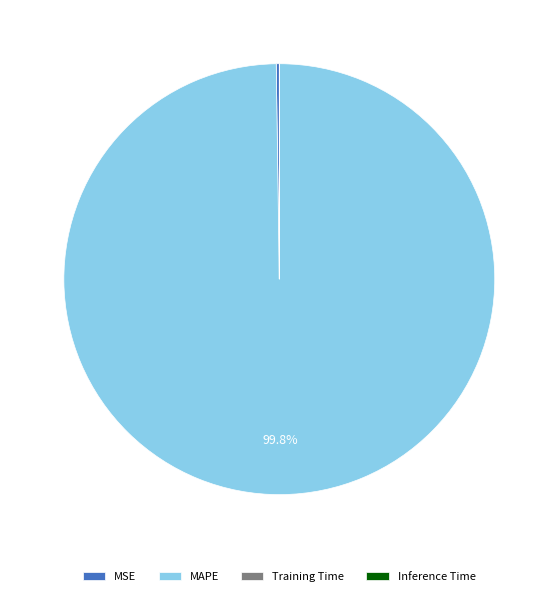

Does MAPE represent more than half of the total?

Yes